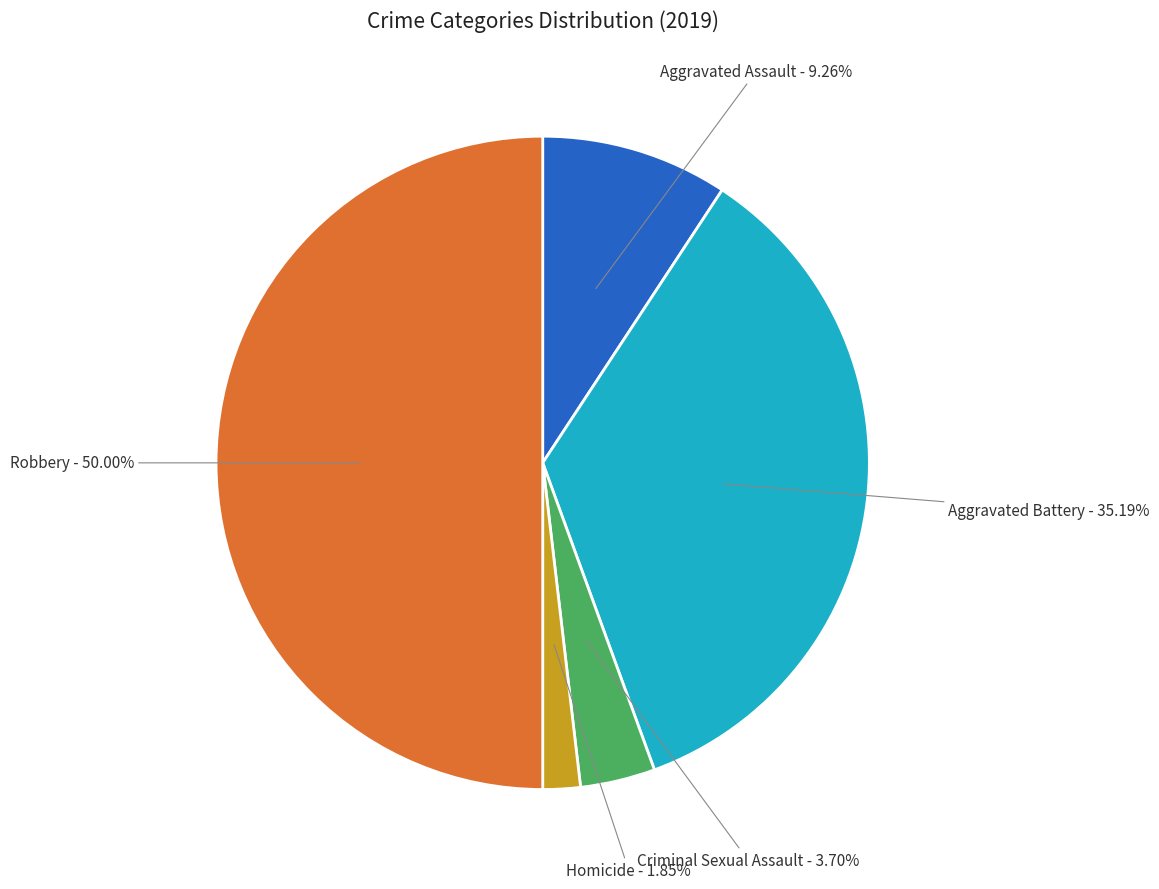

How many segments does this pie chart have?

5